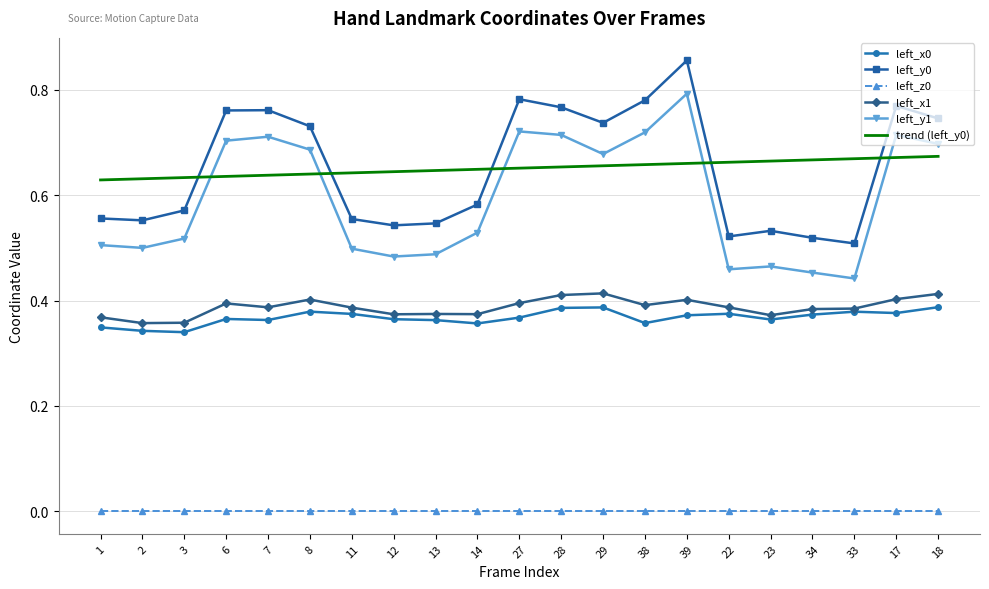

True or false: left_x0 and left_y0 intersect in this chart.

False